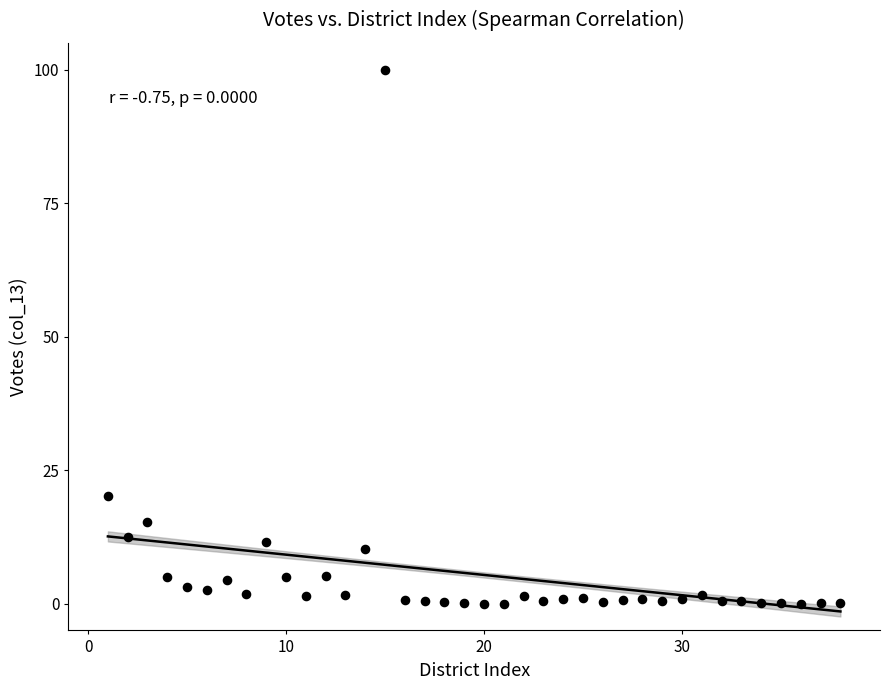

What is the range of Y values (max minus min)?

100.0